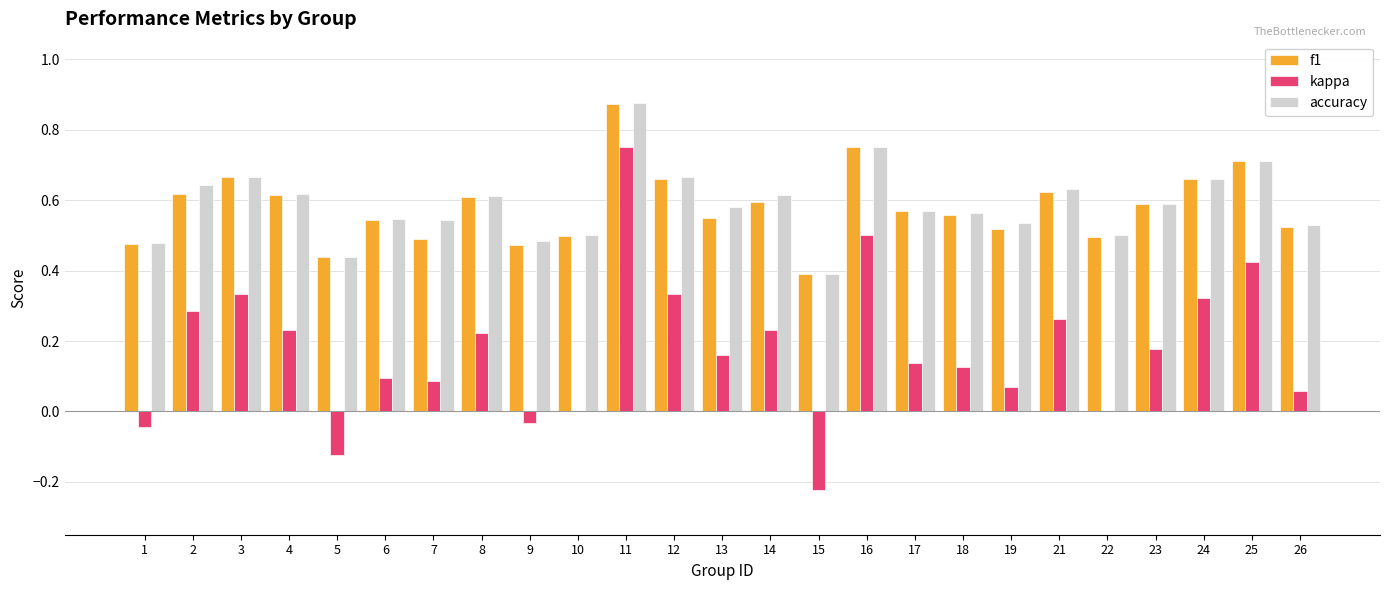

At which category is the sum across all series the highest?

11